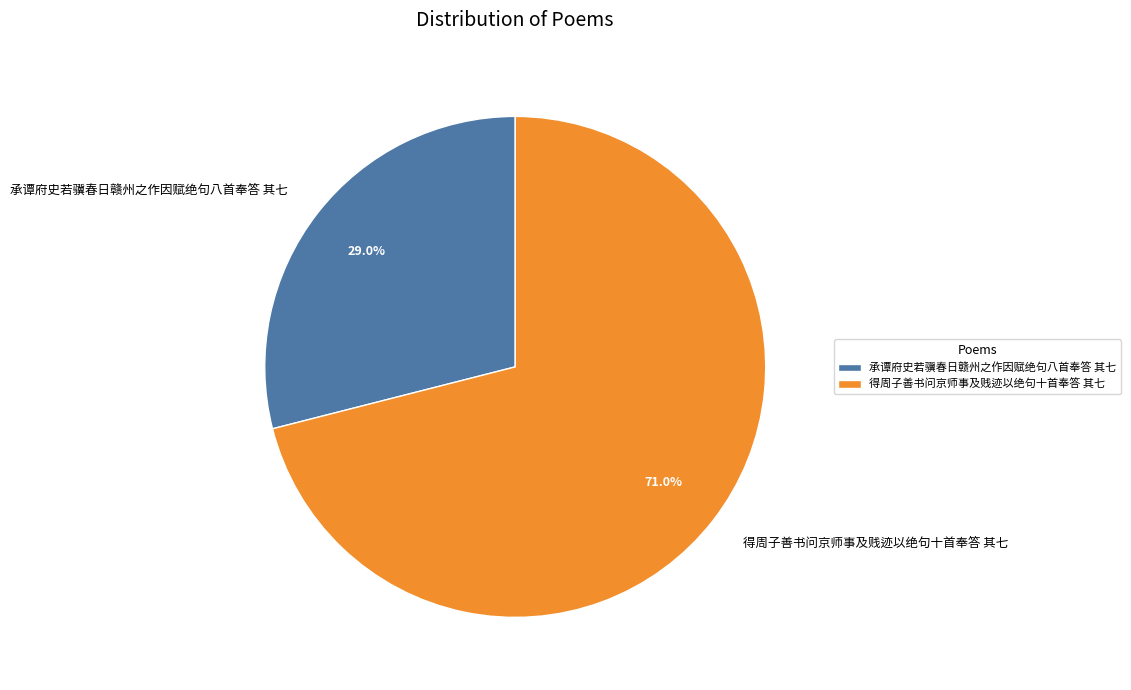

True or false: 得周子善书问京师事及贱迹以绝句十首奉答 其七 accounts for 71% of the total.

True